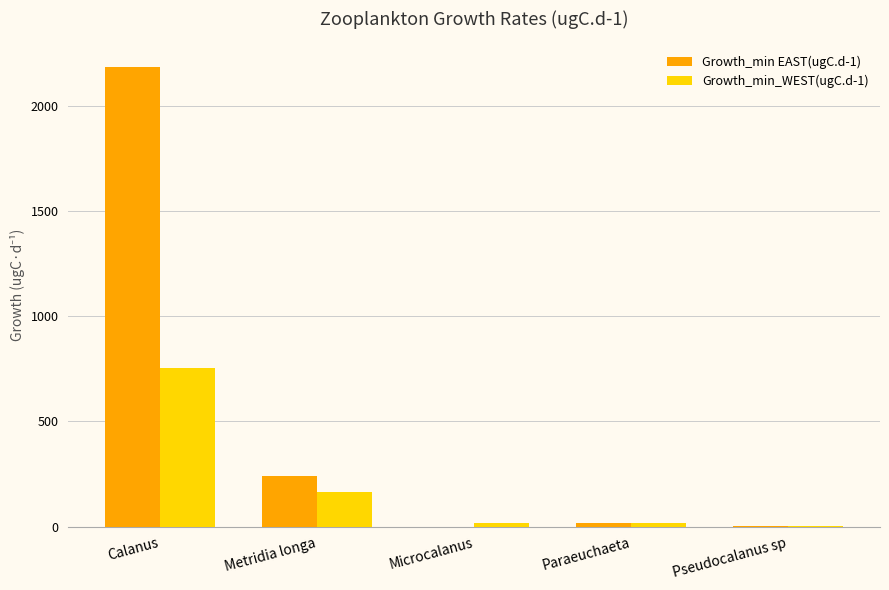

Which series changed the most between Calanus and Metridia longa?

Growth_min EAST(ugC.d-1)